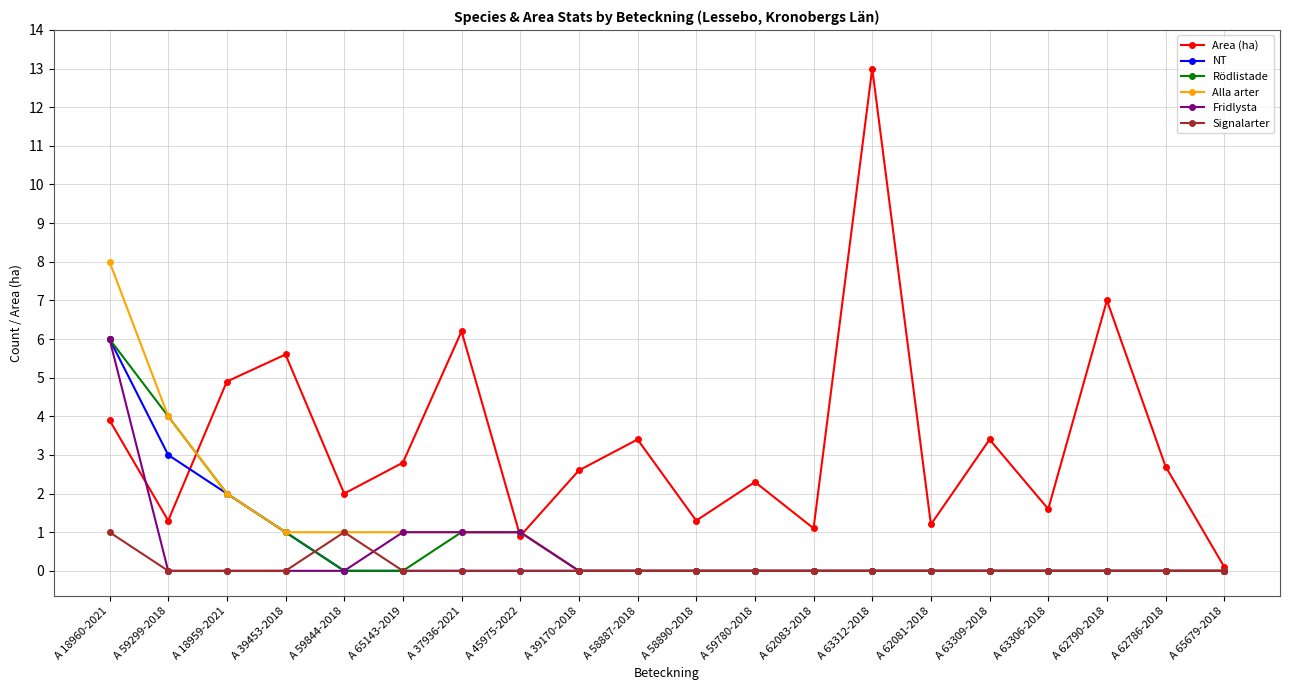

Which series has the largest range (max minus min)?

Area (ha)